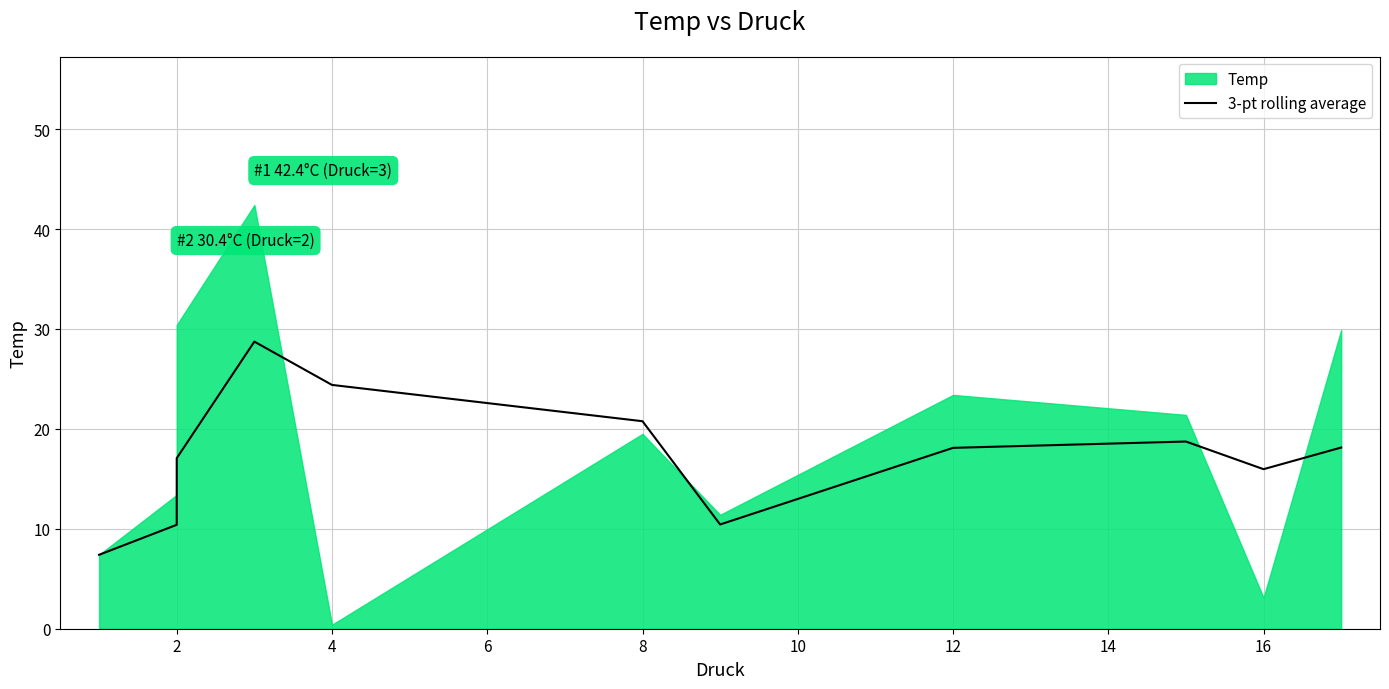

How many lines are shown in the chart?

1